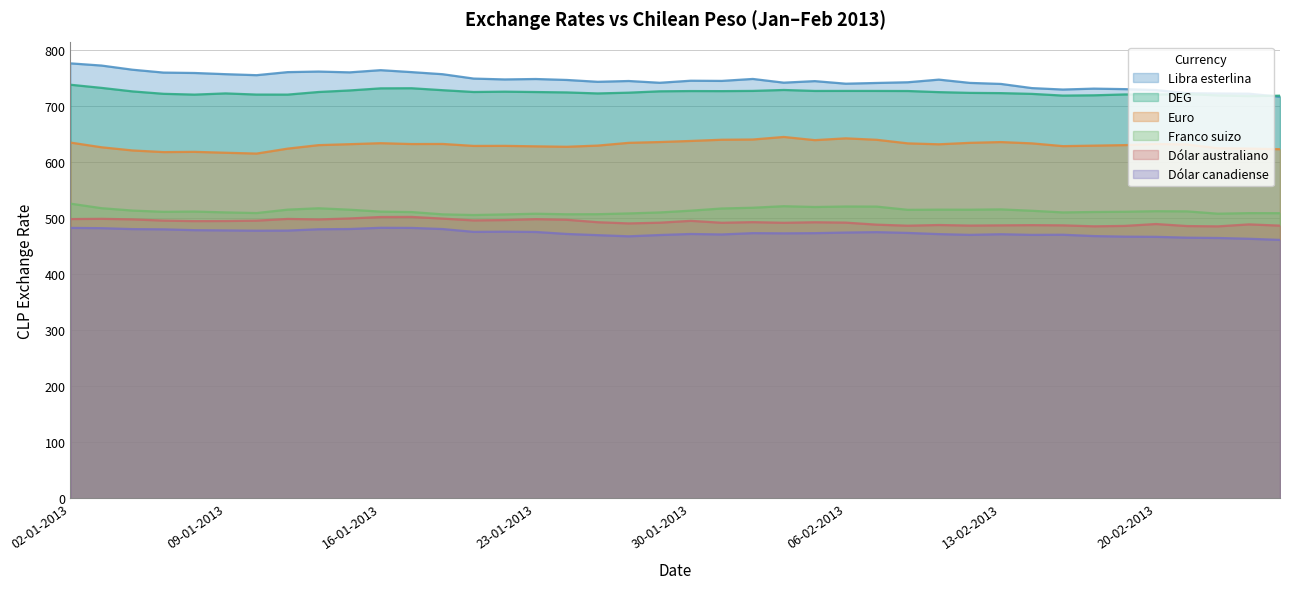

Reading left to right, transcribe all the data shown in this chart.

Libra esterlina: 775.8	771.9	764.4	759.3	758.6	756.5	754.7	760.1	761.2	759.7	763.6	760.1	756.4	748.6	747.1	747.9	746.2	742.9	744.3	741.1	744.8	744.5	748.0	741.3	744.1	739.5	740.8	742.1	746.8	740.9	739.1	731.6	729.1	730.7	729.8	728.2	722.6	722.1	721.6	716.1
Euro: 634.5	626.1	620.4	617.5	617.9	616.3	614.8	623.6	629.9	631.6	633.4	631.9	632.0	628.5	628.6	627.8	627.0	629.1	634.0	635.4	637.4	639.5	639.9	644.5	638.8	642.0	639.4	633.0	631.4	634.0	635.4	633.0	628.1	629.0	629.9	632.0	631.1	624.3	623.8	622.6
Dólar canadiense: 482.3	481.8	480.1	479.7	478.2	477.8	477.3	477.4	479.8	480.3	482.5	482.2	480.2	475.1	475.5	475.0	471.4	469.3	467.2	469.6	471.4	470.6	472.9	472.5	472.9	473.9	474.7	473.3	471.2	469.8	471.0	469.8	470.1	467.7	466.7	466.3	464.8	464.3	462.9	460.9
Dólar australiano: 498.0	498.4	497.5	495.3	494.4	494.6	495.2	498.3	497.3	499.1	501.7	501.9	498.9	495.6	496.2	497.8	496.8	492.4	490.3	491.5	494.9	491.4	492.5	491.3	492.3	491.7	488.0	486.2	487.4	486.4	486.8	487.2	486.8	485.1	485.8	489.2	485.6	485.0	488.5	486.3
Franco suizo: 525.5	517.4	513.2	510.9	511.4	509.9	508.8	514.8	517.3	514.7	511.3	510.5	506.4	505.2	506.3	507.5	506.6	506.7	508.1	509.8	513.0	516.9	518.2	521.0	519.5	520.4	520.3	514.5	514.8	514.7	515.3	512.8	509.9	510.6	511.0	512.0	511.7	507.6	508.6	508.5
DEG: 737.6	732.0	725.7	721.5	720.0	722.2	720.1	720.0	724.7	727.4	731.2	731.4	727.9	724.7	725.3	724.6	723.9	722.1	723.5	725.9	726.4	726.2	726.6	728.3	726.6	726.6	726.6	726.4	724.4	723.1	722.7	721.3	718.3	718.8	720.3	720.2	721.1	718.6	717.4	718.1